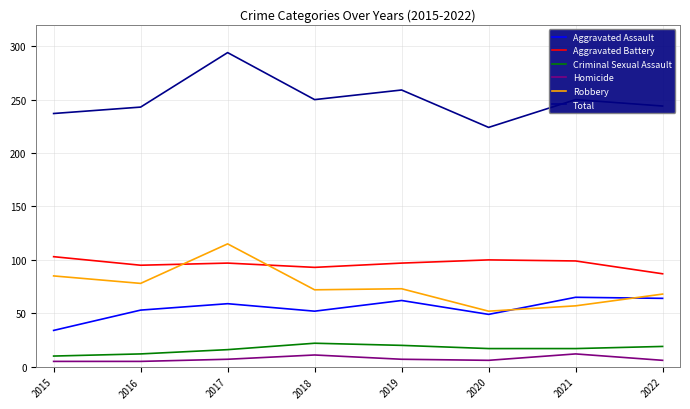

Which category has the highest value in the Robbery series?

2017